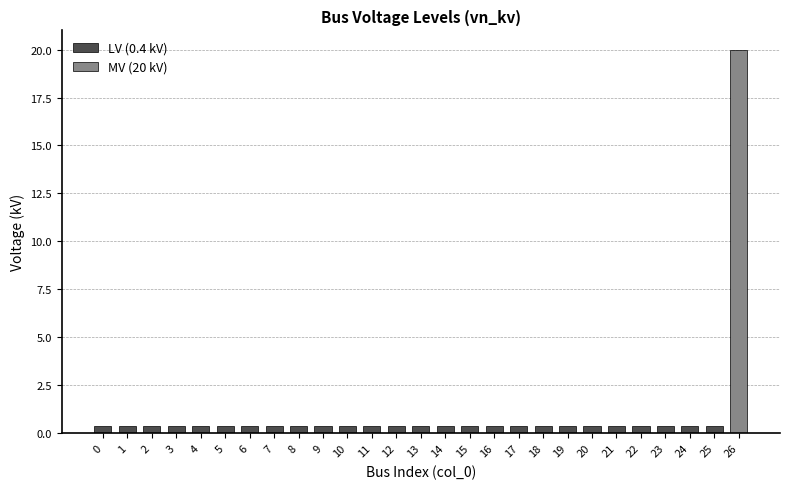

Read the value at 5.

0.4